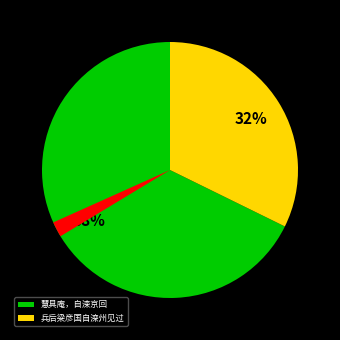

Count the number of slices in the pie.

3